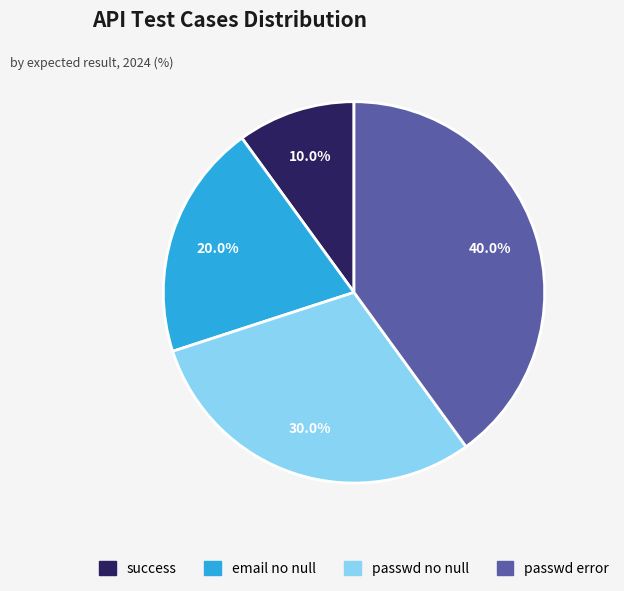

To the nearest percent, what portion does email no null represent?

20%